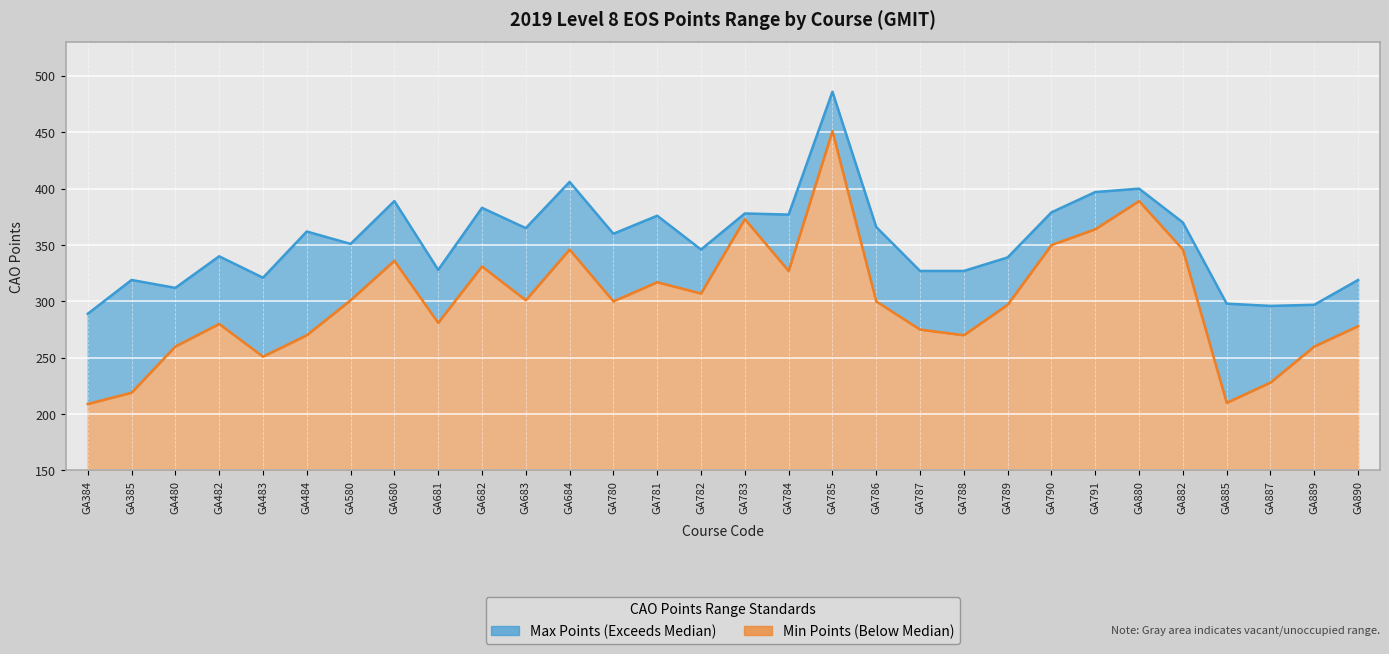

Between GA785 and GA787, which is larger?

GA785